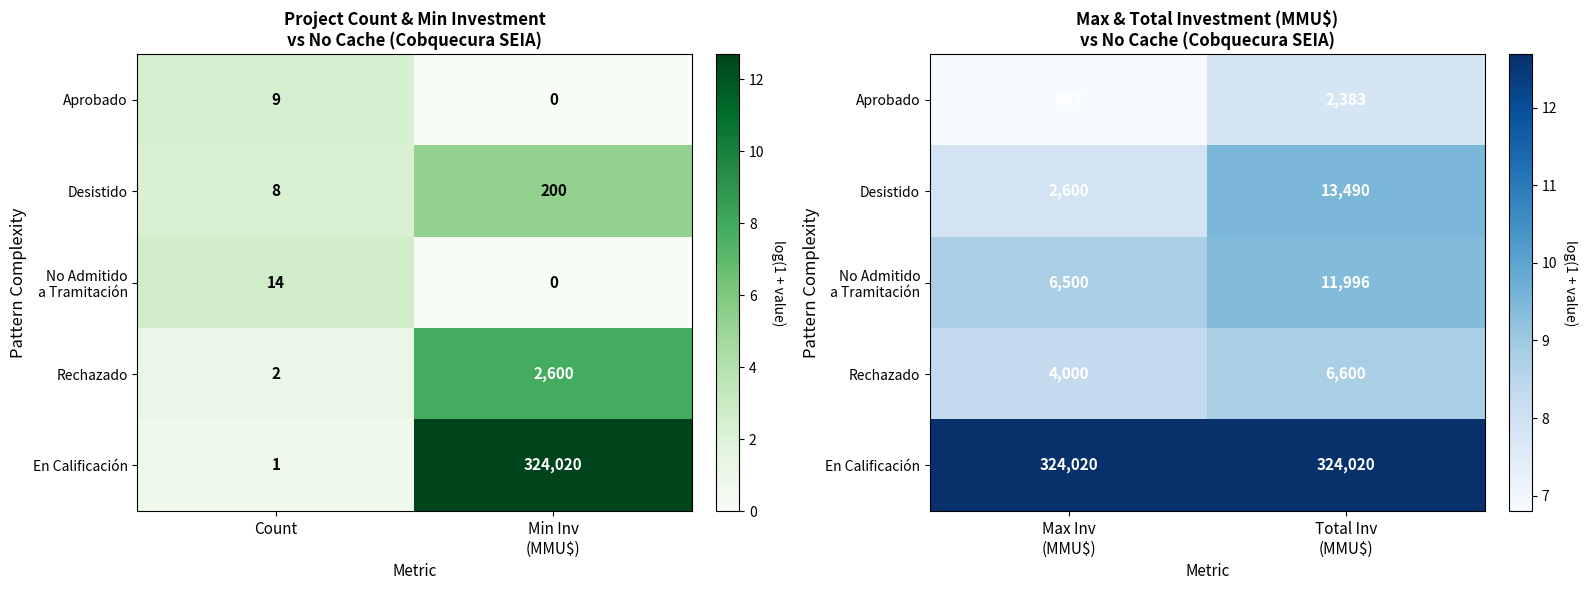

The value of Rechazado at Max Inv (MMU$) is 12.8. True or false?

False